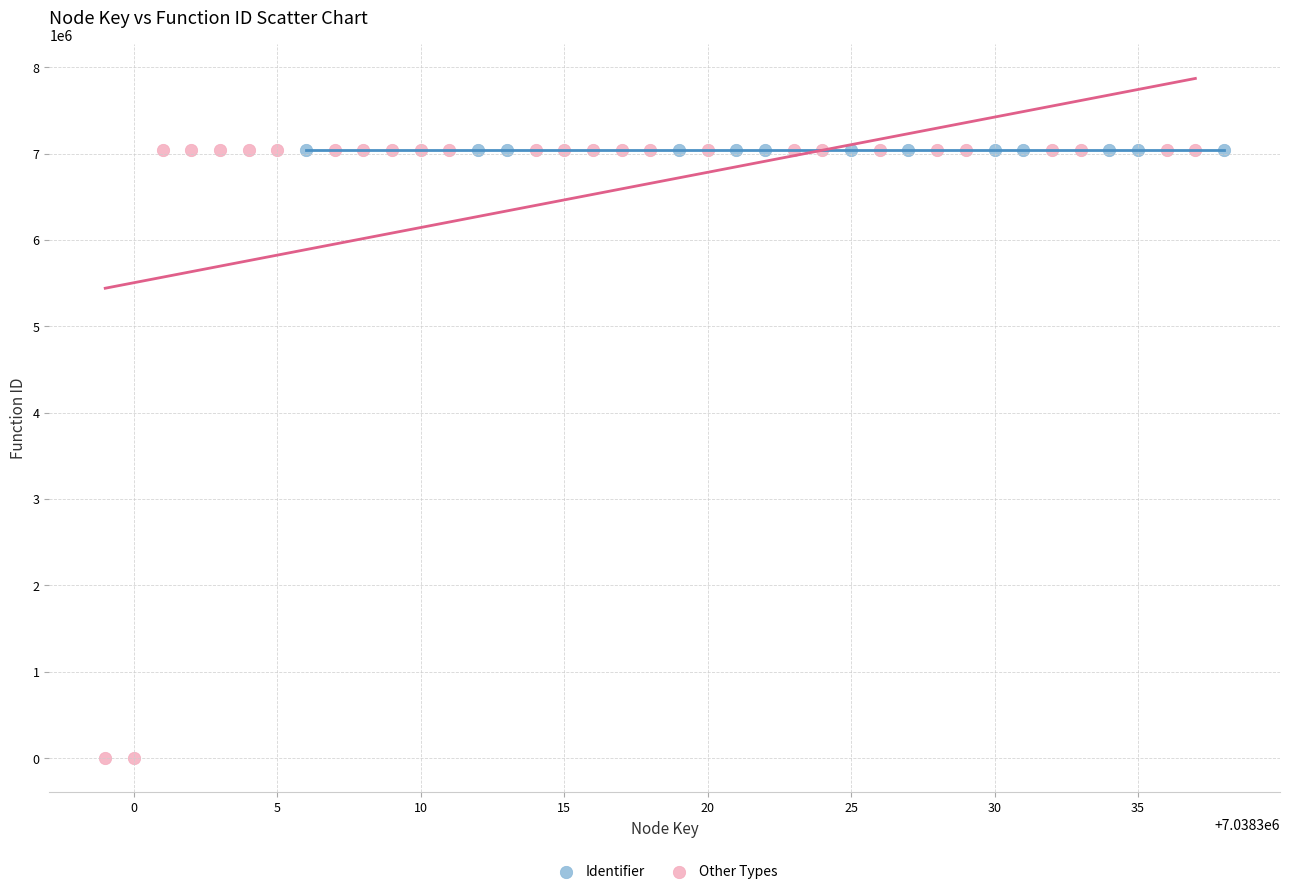

Which series reaches the minimum Y coordinate?

Other Types